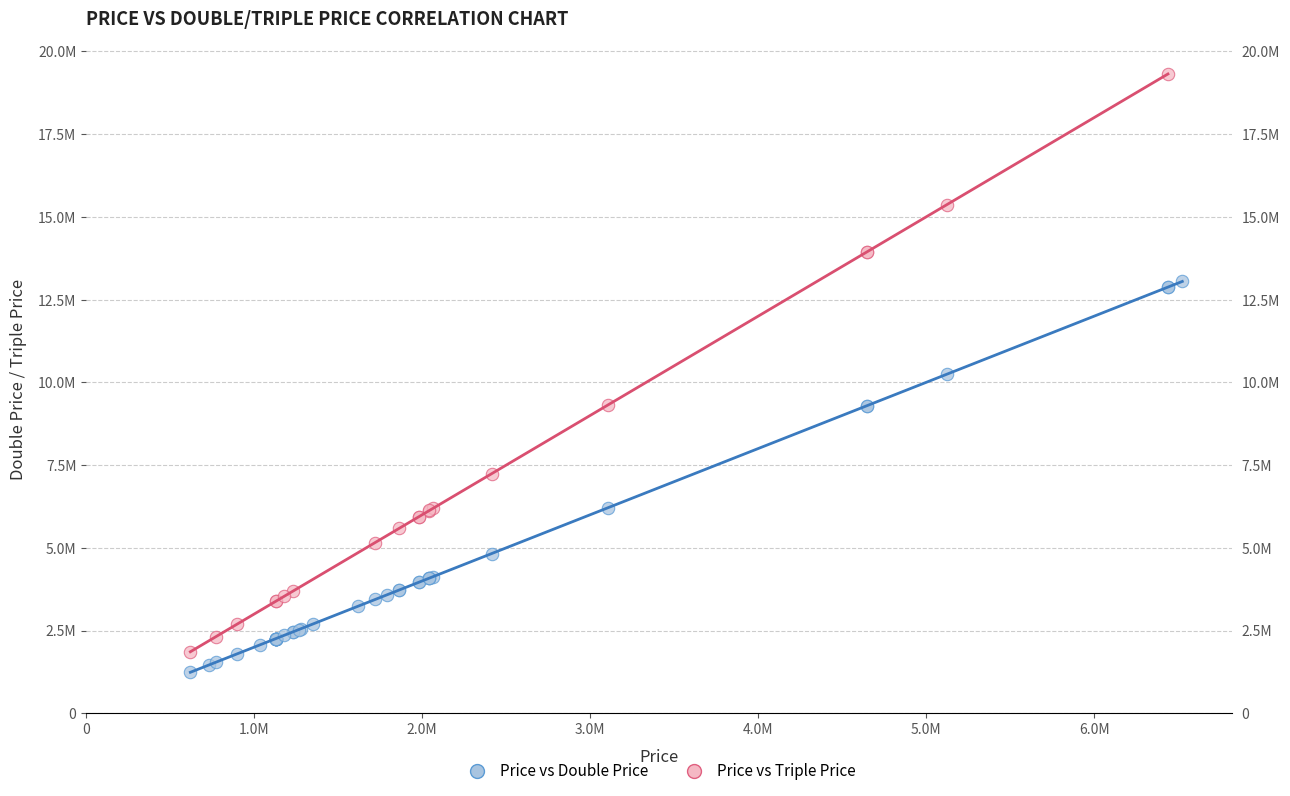

What are all the series names shown in the legend?

Price vs Double Price, Price vs Triple Price